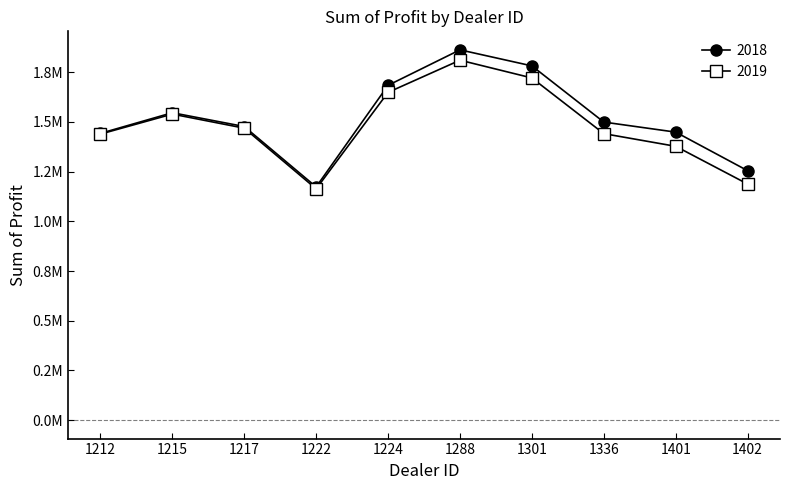

What is the spread (max minus min) of values at 1212?

3576.0